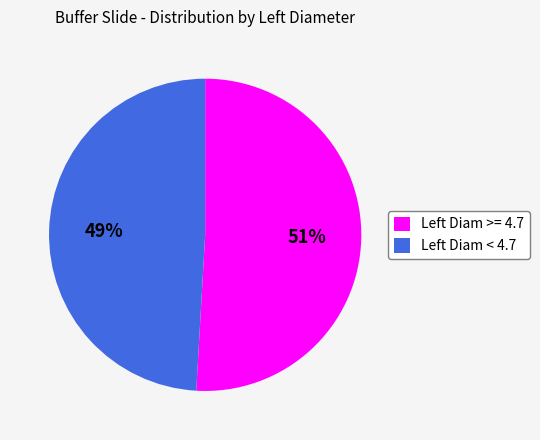

How many slices are in this pie chart?

2